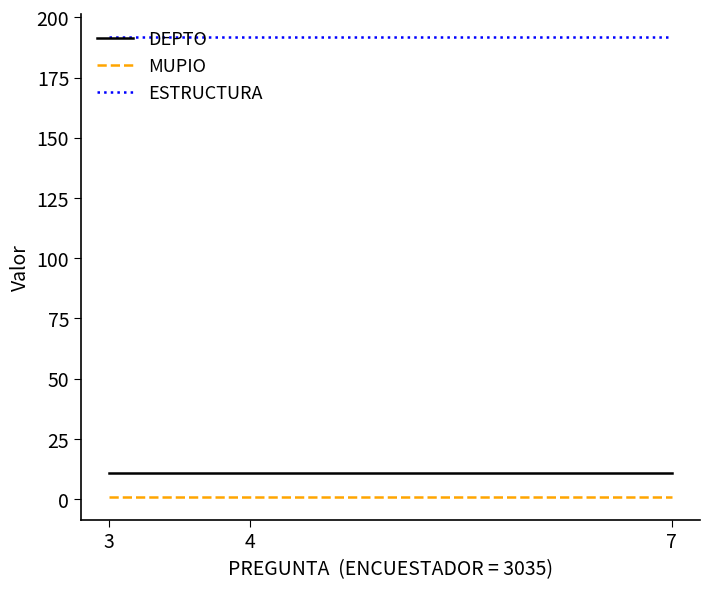

What is the total value across all series at 4?

204